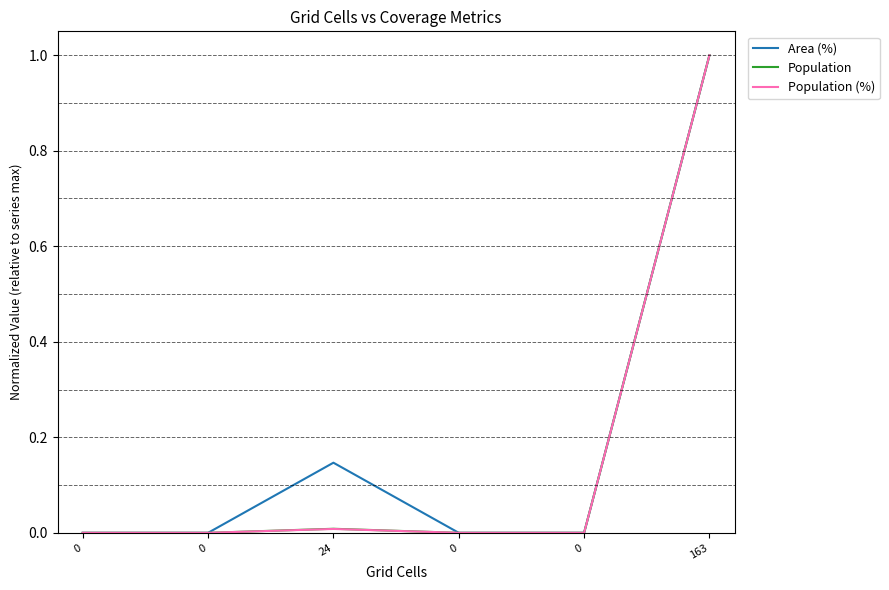

How many series are shown in this chart?

3